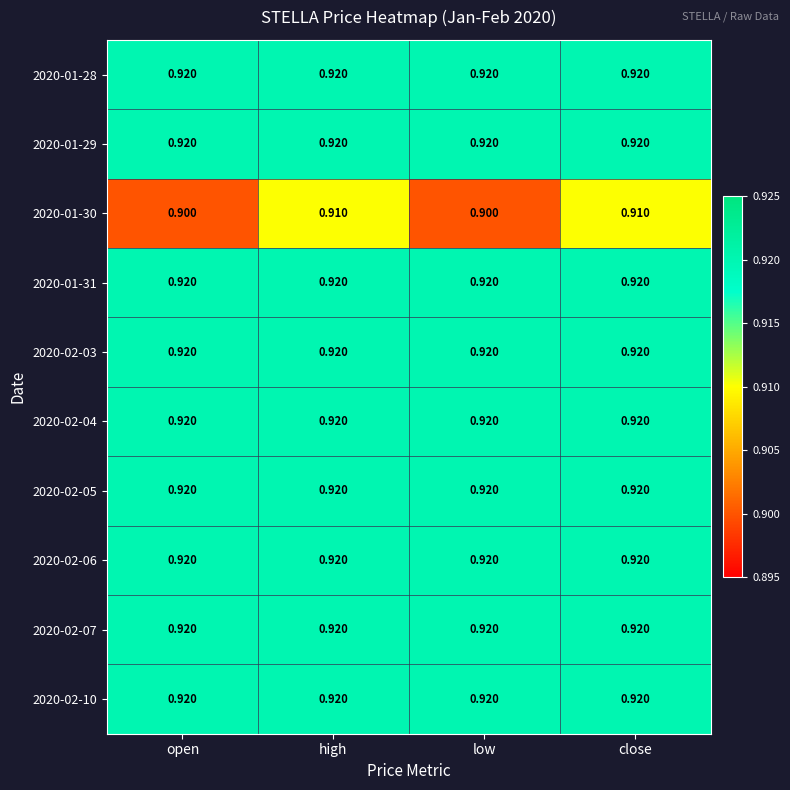

What is the total value across all series at low?

9.2